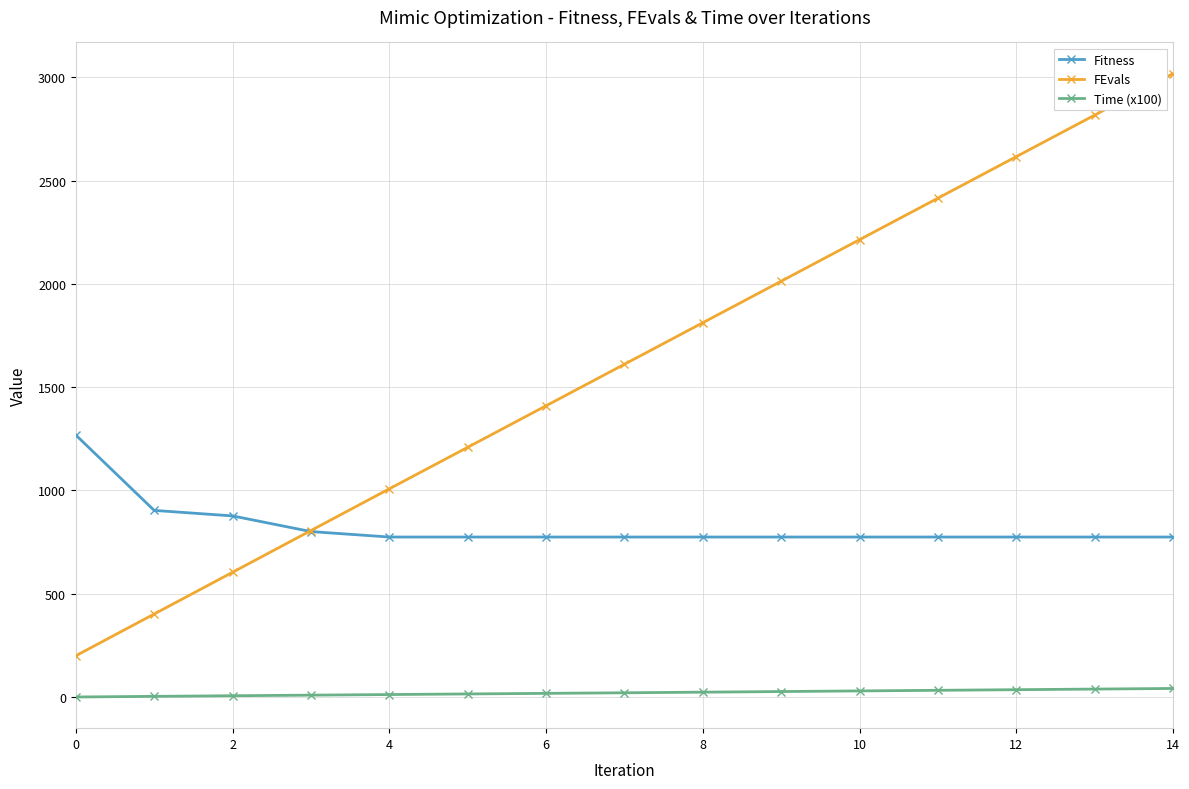

How many data points in Time (x100) are above 20?

8